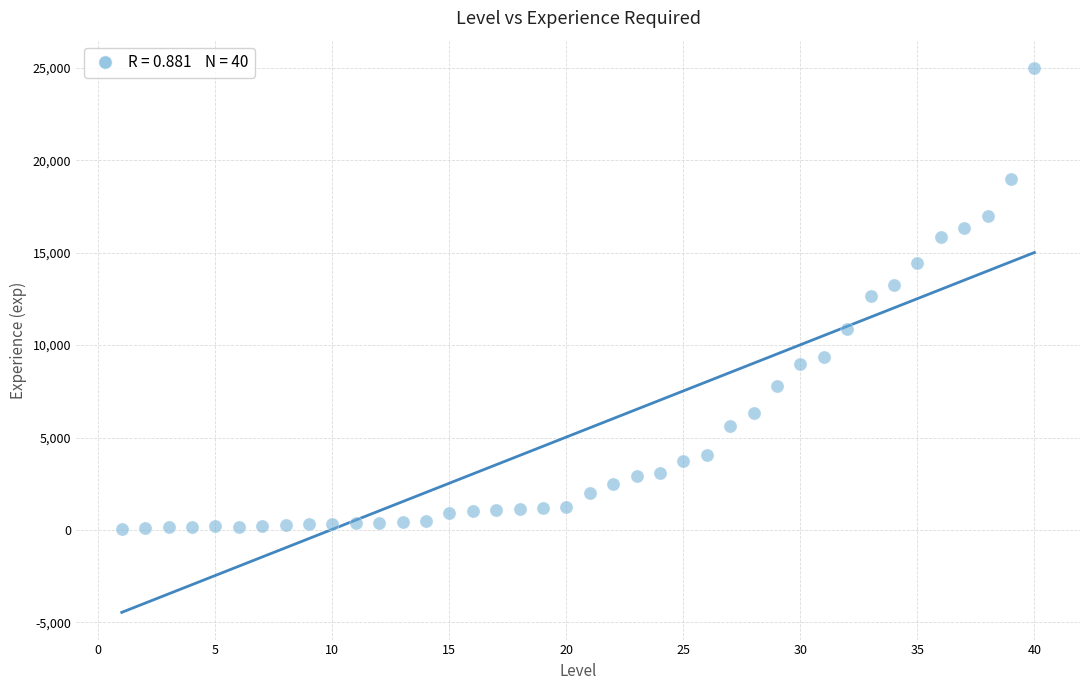

What is the range of Y values (max minus min)?

24950